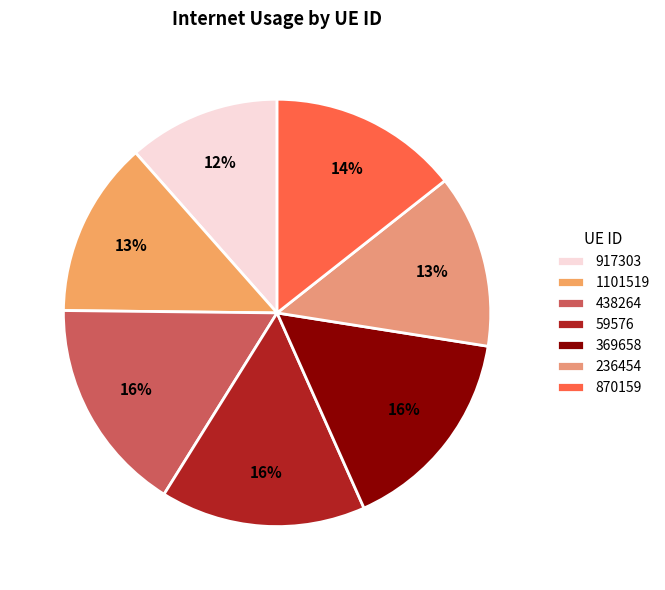

How much of the chart is everything except 917303?

88.5%